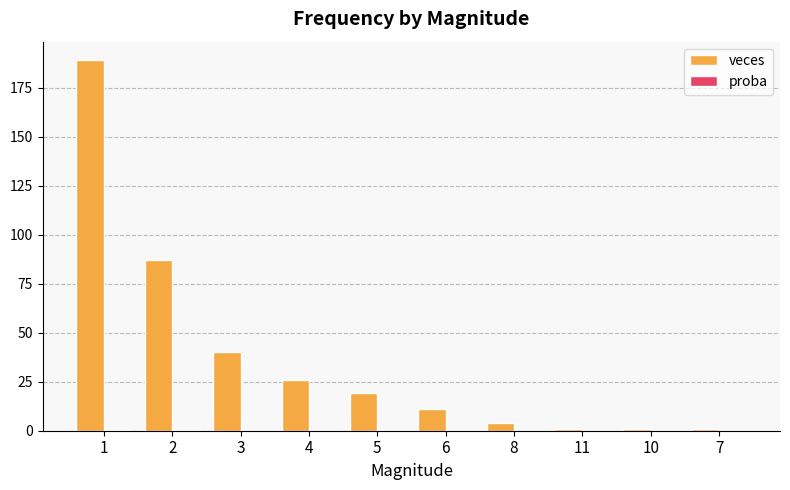

Between 2 and 6, which series saw the biggest shift?

veces